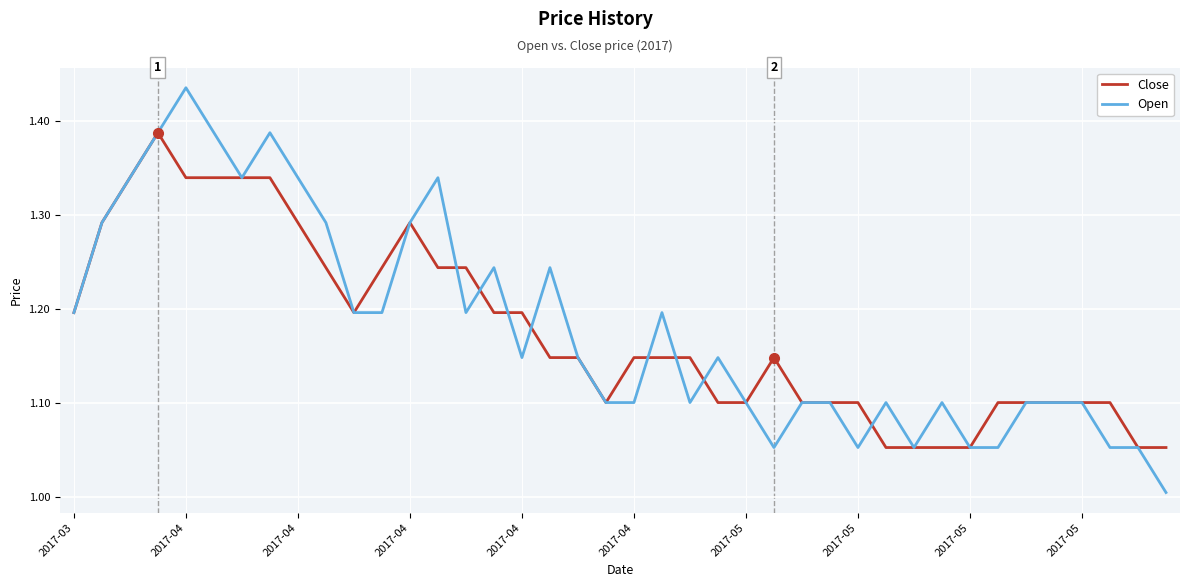

Which series has the widest spread of values?

Open